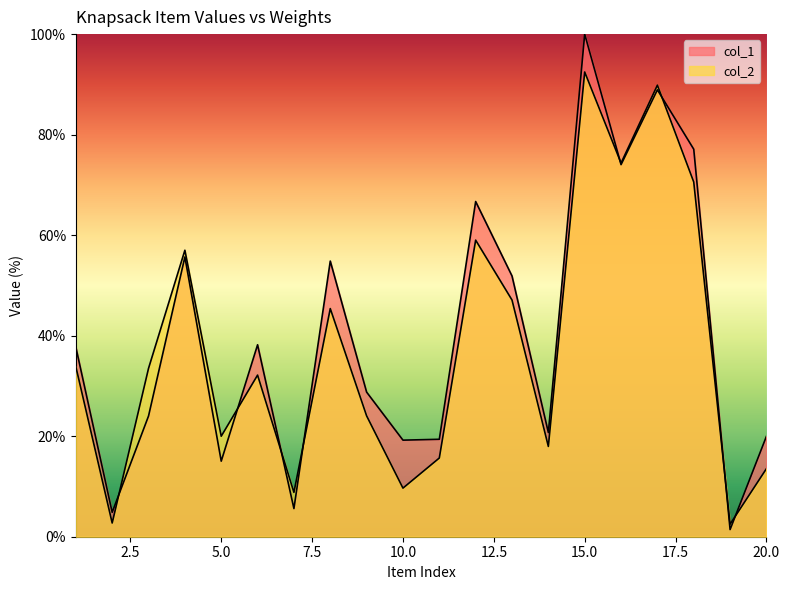

What is the approximate value of col_1 at 18?

77.1